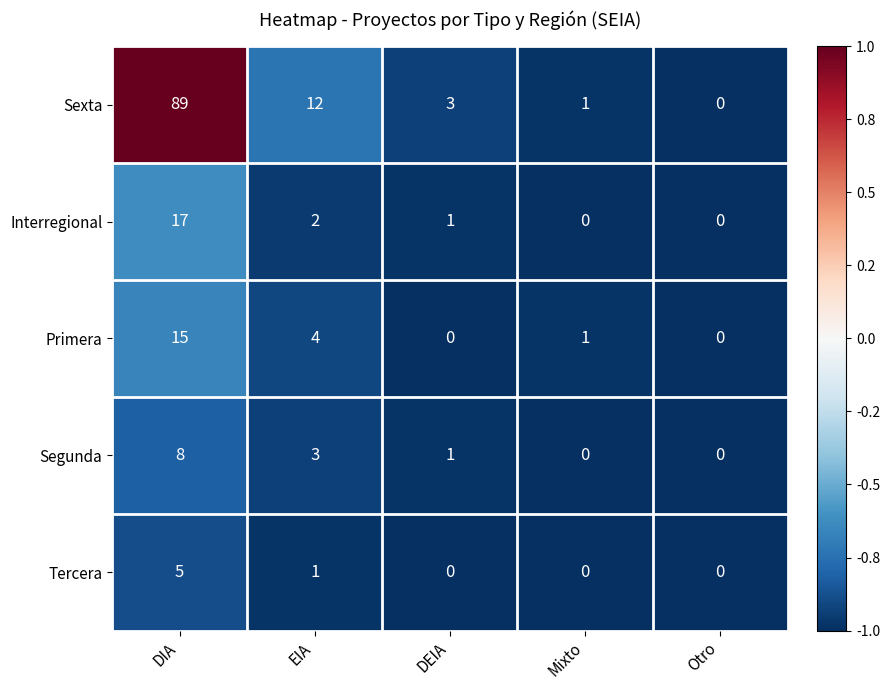

What value does the Tercera series have at DIA?

5